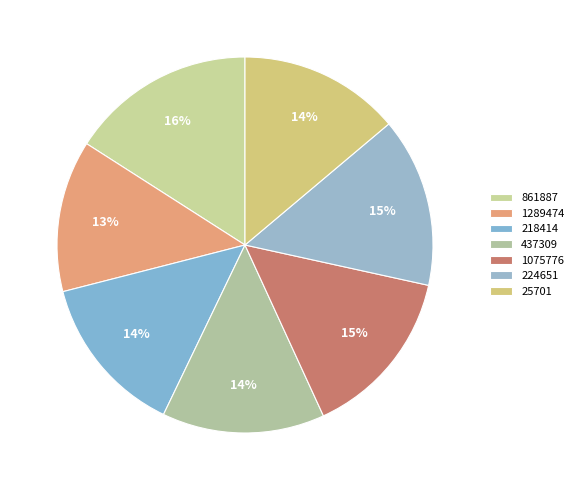

Which category has the biggest portion of the pie?

861887